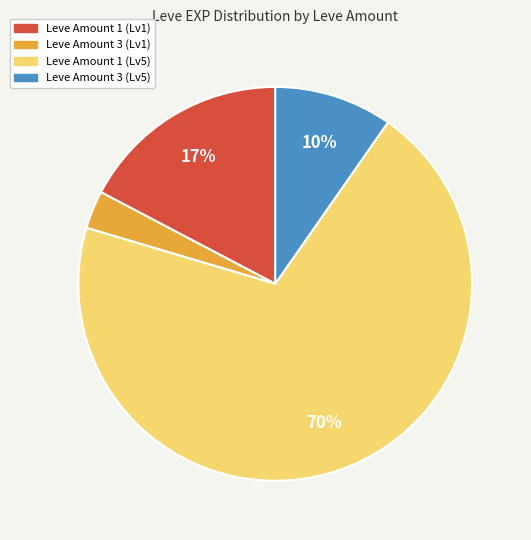

Is there any slice that represents more than half of the pie?

Yes